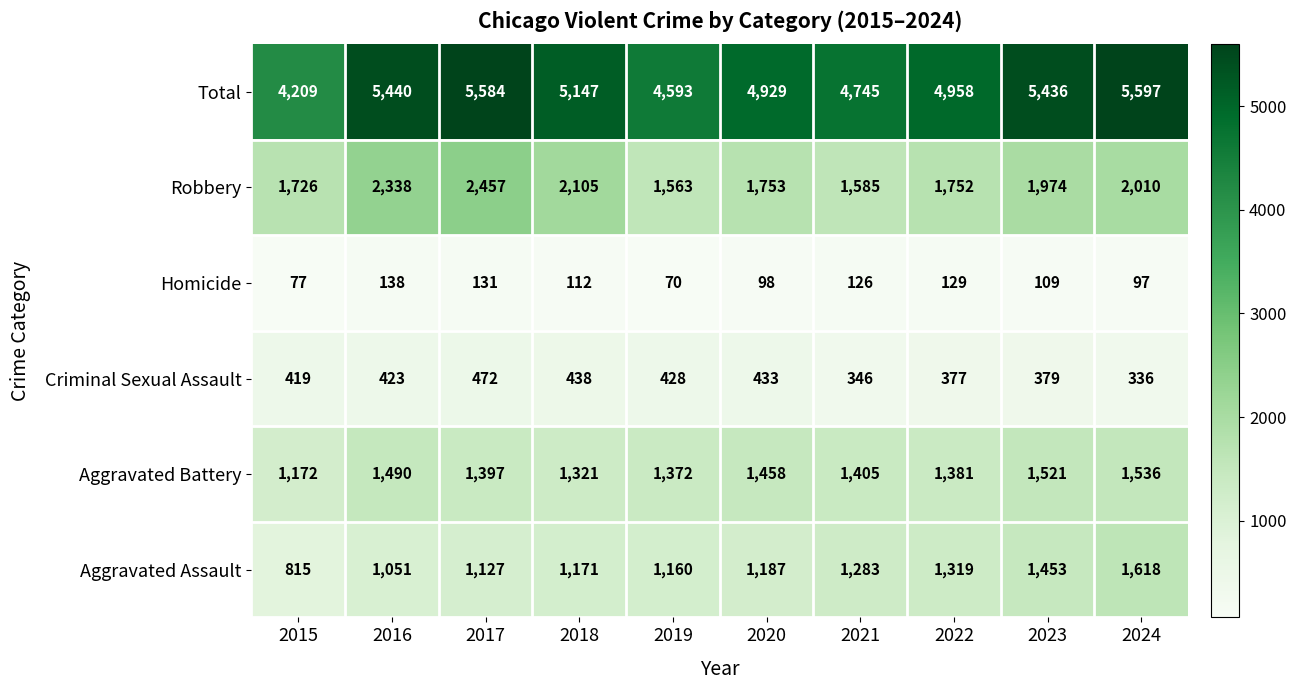

What is the approximate value of Aggravated Battery at 2017?

1397